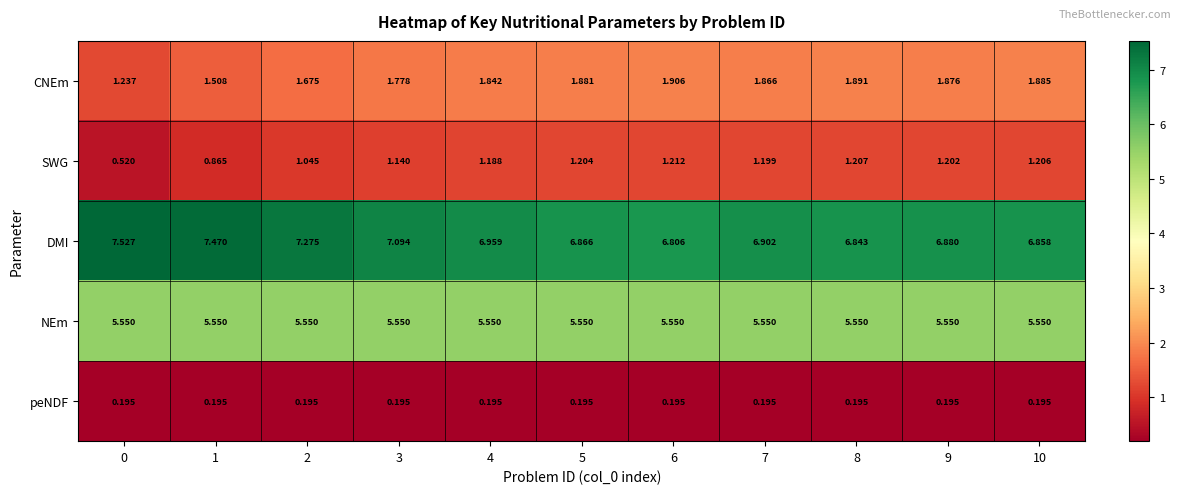

Is the value of CNEm at 2 greater than the value of DMI at 2?

No